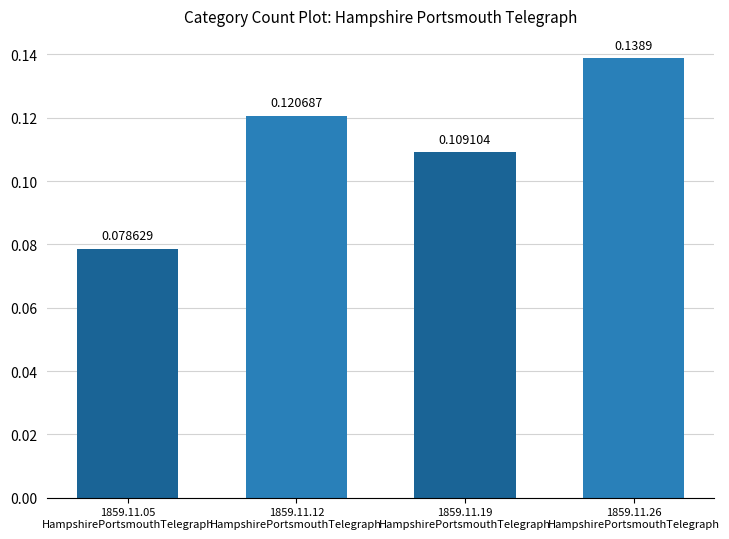

List the labels in order of value, largest first.

1859.11.26
HampshirePortsmouthTelegraph, 1859.11.12
HampshirePortsmouthTelegraph, 1859.11.19
HampshirePortsmouthTelegraph, 1859.11.05
HampshirePortsmouthTelegraph